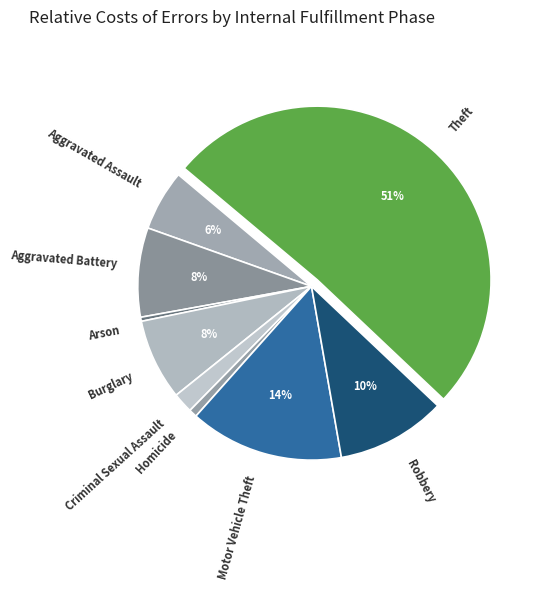

Is the sum of Motor Vehicle Theft and Homicide greater than half?

No